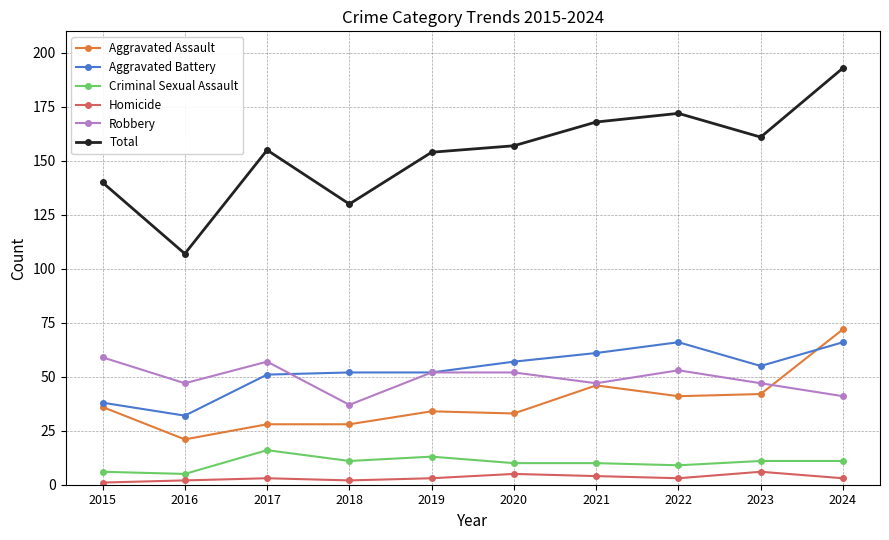

Reading right to left, what are all the values shown in this chart?

Aggravated Assault: 72	42	41	46	33	34	28	28	21	36
Aggravated Battery: 66	55	66	61	57	52	52	51	32	38
Criminal Sexual Assault: 11	11	9	10	10	13	11	16	5	6
Homicide: 3	6	3	4	5	3	2	3	2	1
Robbery: 41	47	53	47	52	52	37	57	47	59
Total: 193	161	172	168	157	154	130	155	107	140